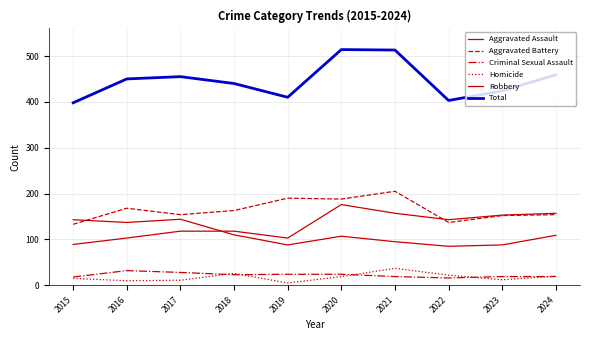

How many lines are shown in the chart?

6